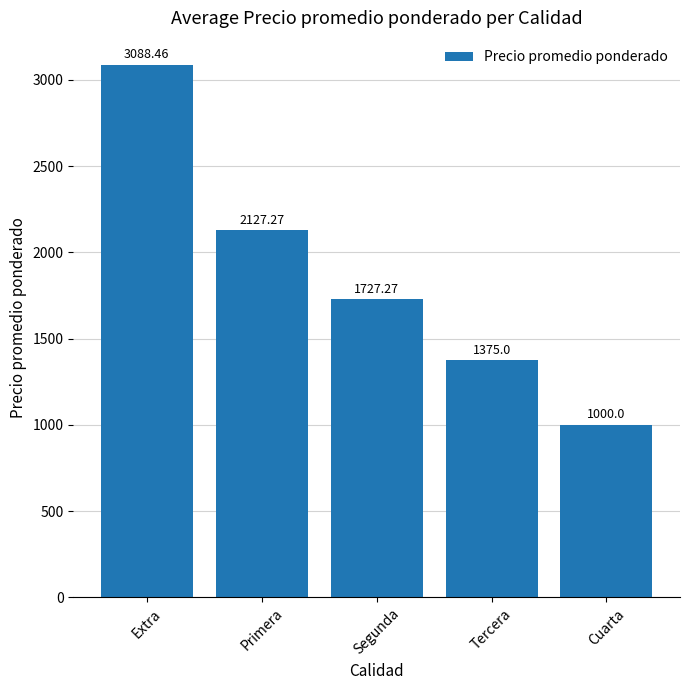

What is the difference between the values at Segunda and Primera?

400.0